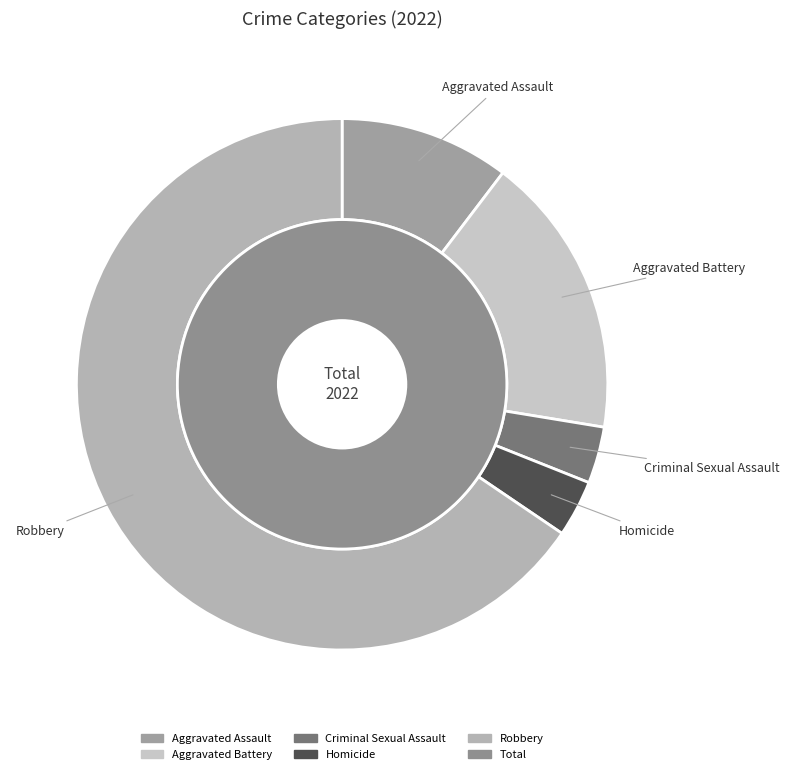

To the nearest percent, what percentage of the pie is Aggravated Battery?

17%